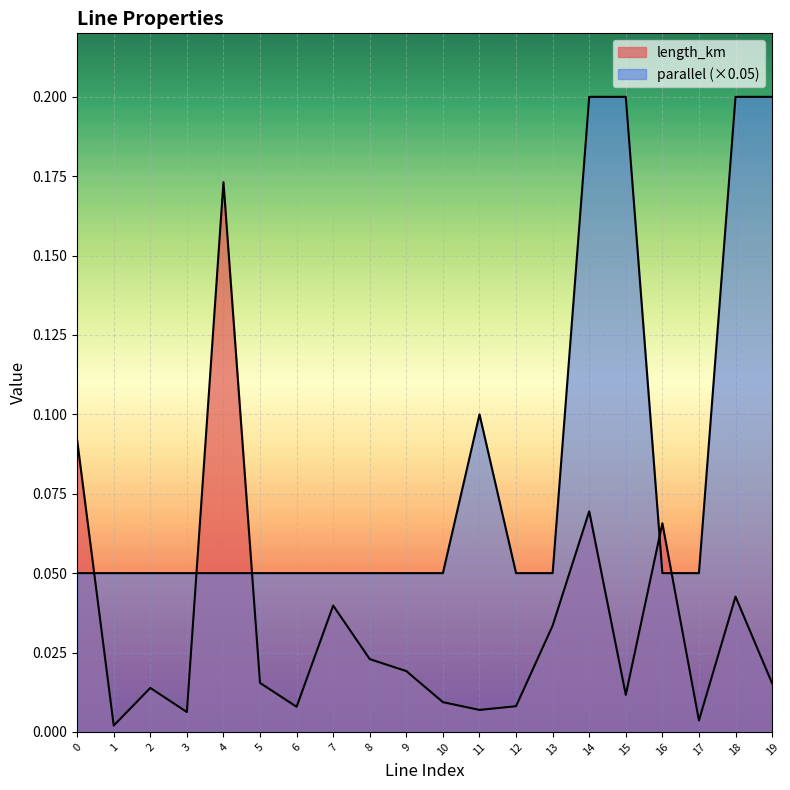

Which series ends up on top after the final intersection of length_km and parallel?

parallel